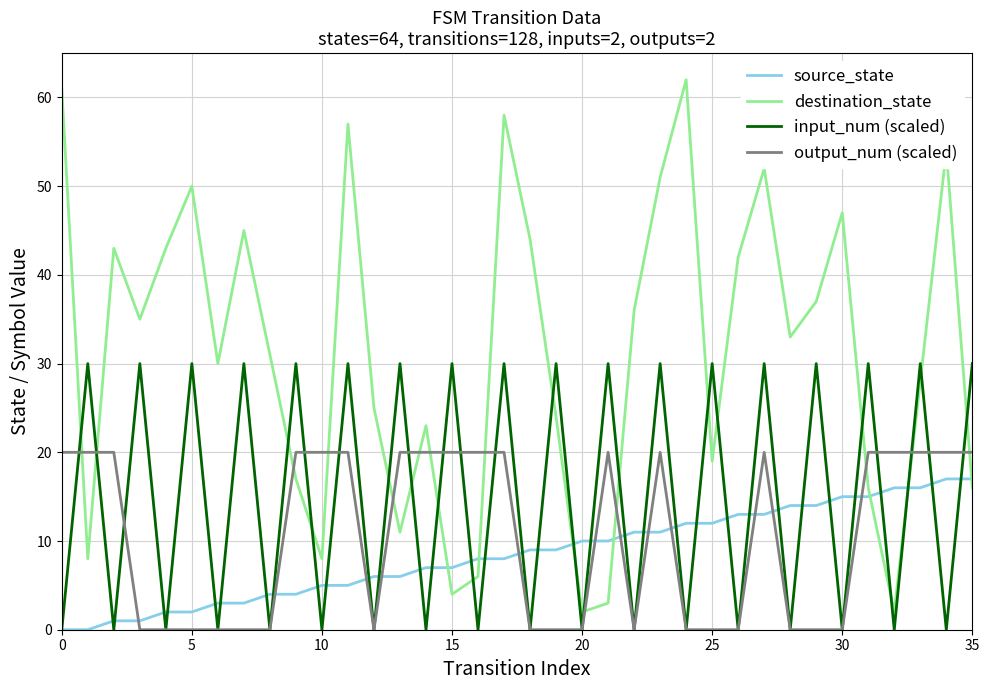

List the series in order of their peak value, highest first.

destination_state, input_num (scaled), output_num (scaled), source_state